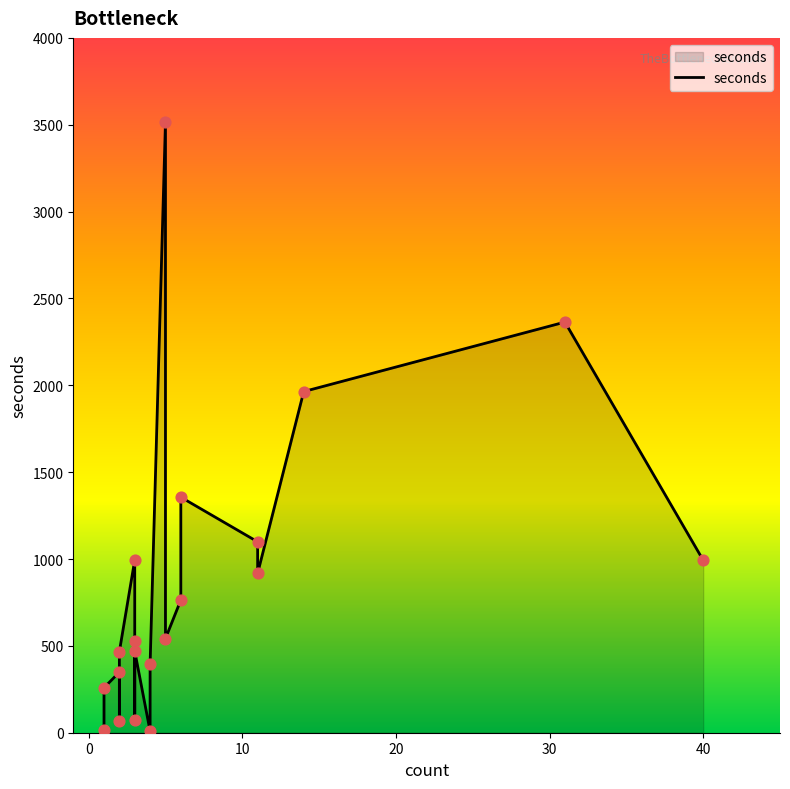

What is the change in value from 6 to 14?

+1200